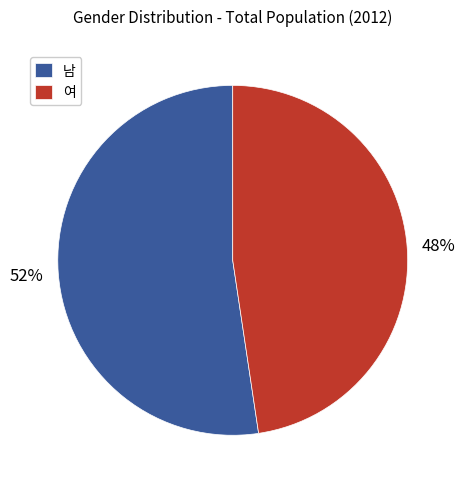

What is the largest slice in the pie chart?

남